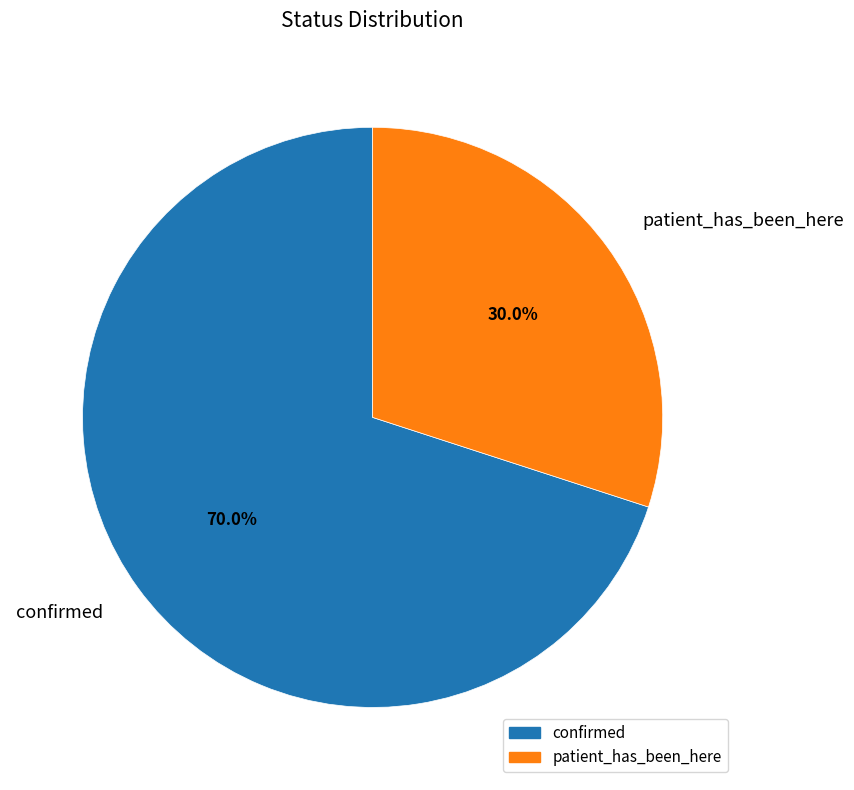

Approximately how many times larger is the value at confirmed compared to patient_has_been_here?

2.3